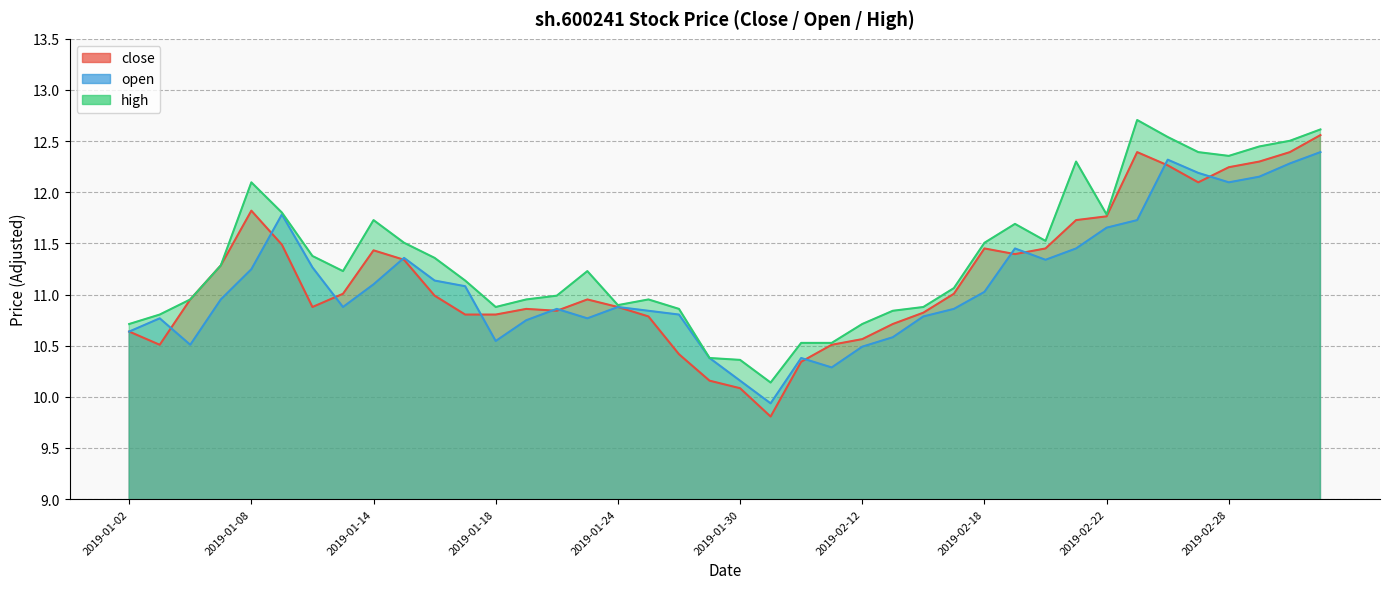

Where is high nearest to the value 11?

2019-01-22